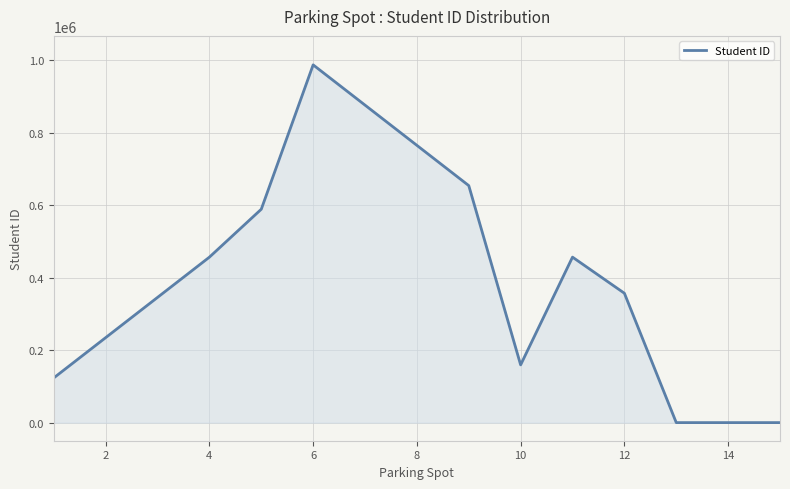

What is the maximum value shown in the chart?

987654